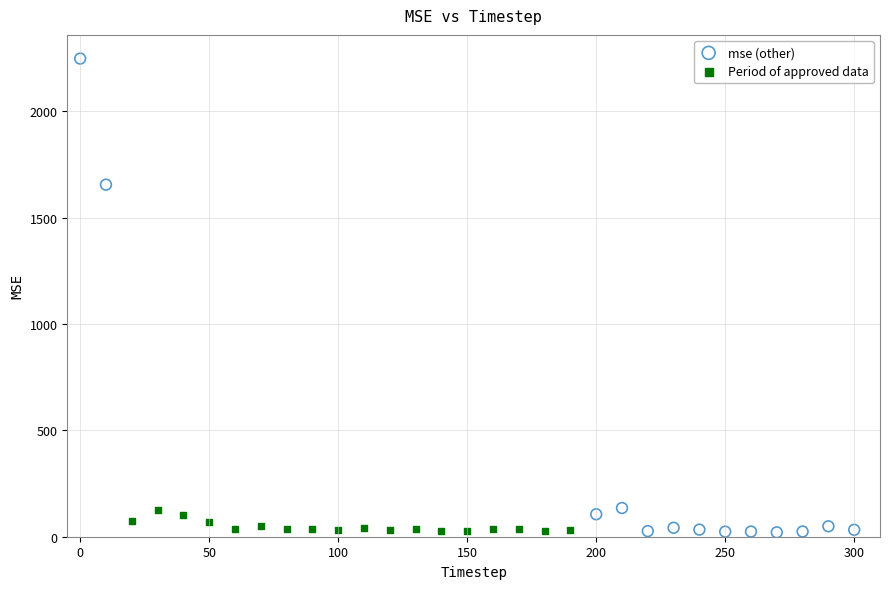

Which series has the widest spread of Y values?

mse (other)